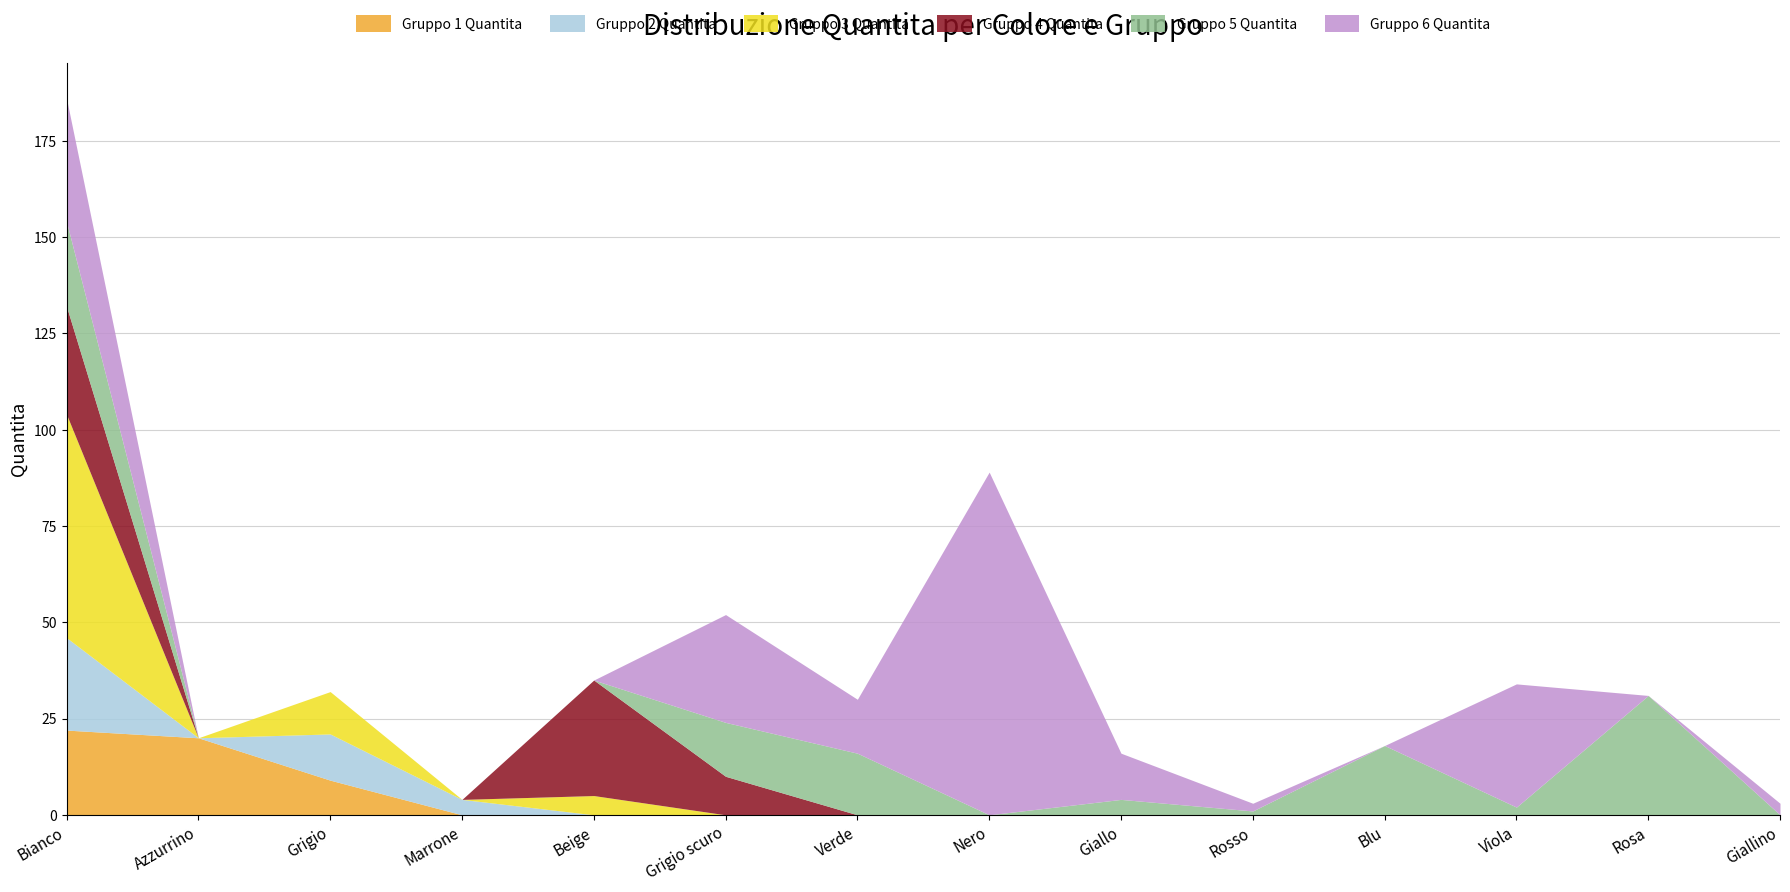

Where is Gruppo 3 Quantita nearest to the value 29?

Grigio